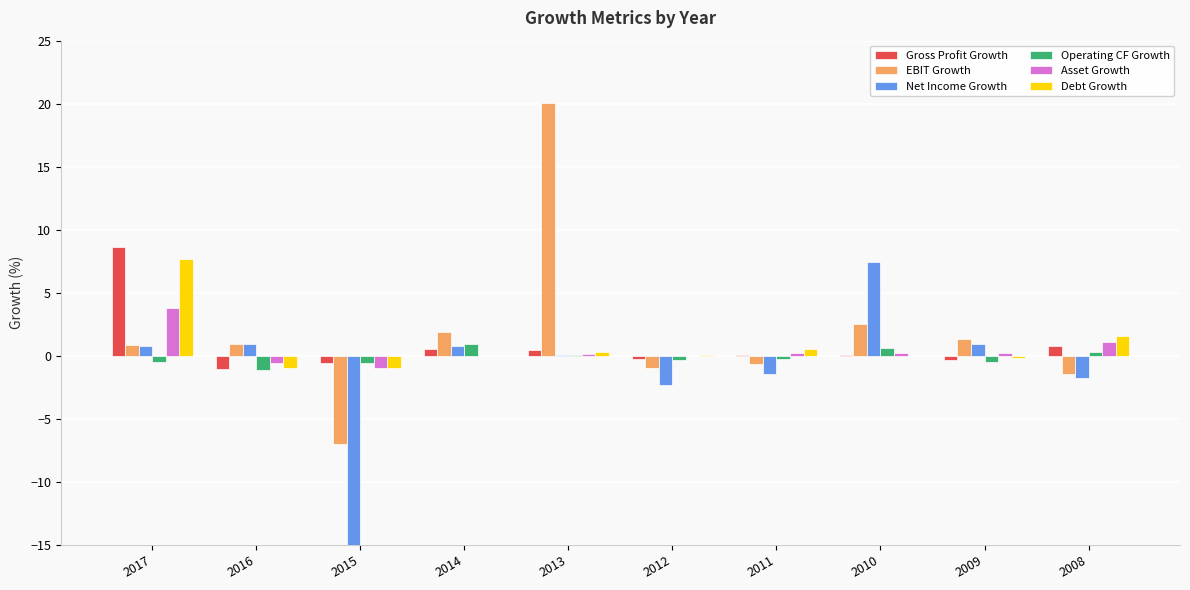

How many bars are there in each group?

6